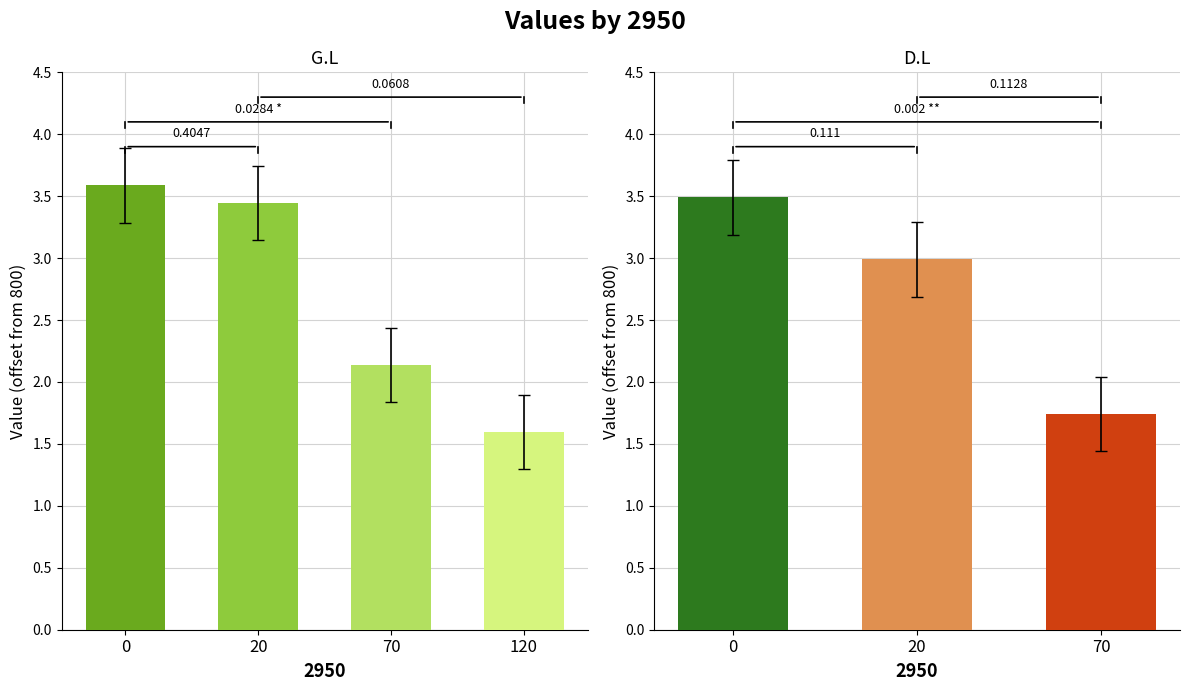

The D.L series shows 803.5 at 0. True or false?

True